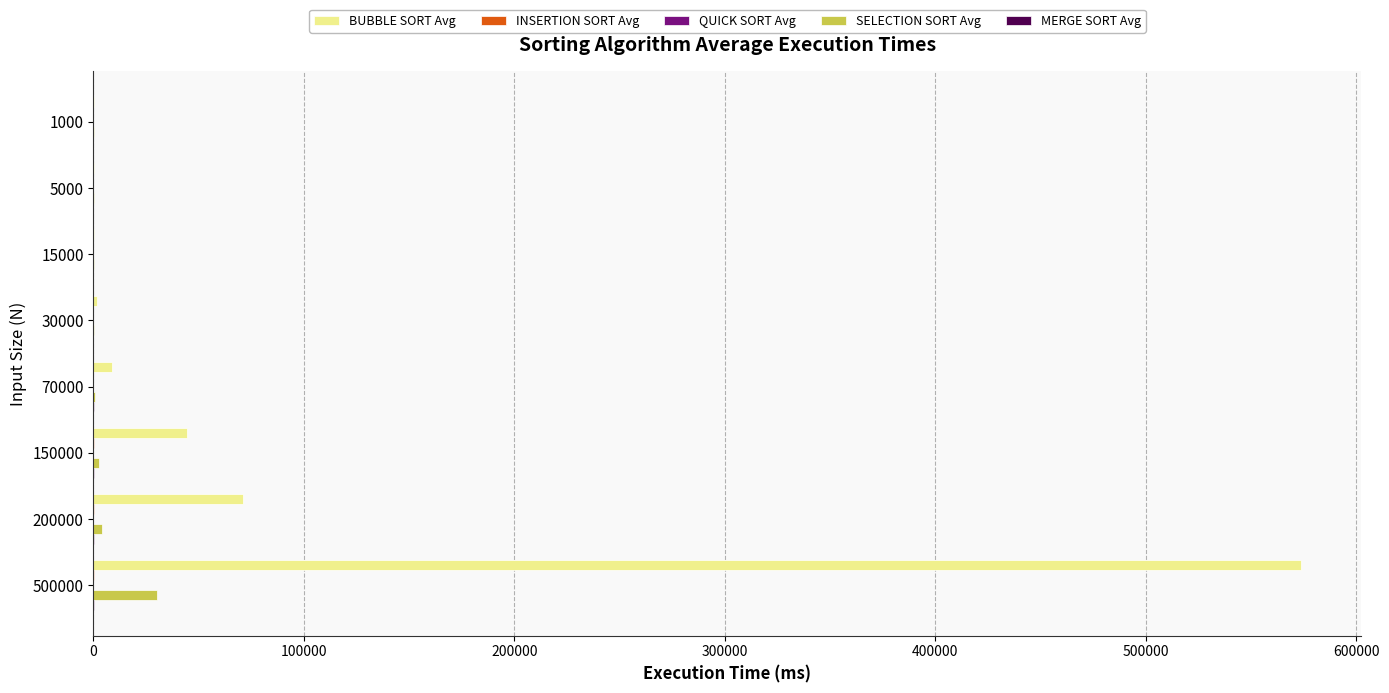

What is the highest value of the BUBBLE SORT Avg series?

573720.9